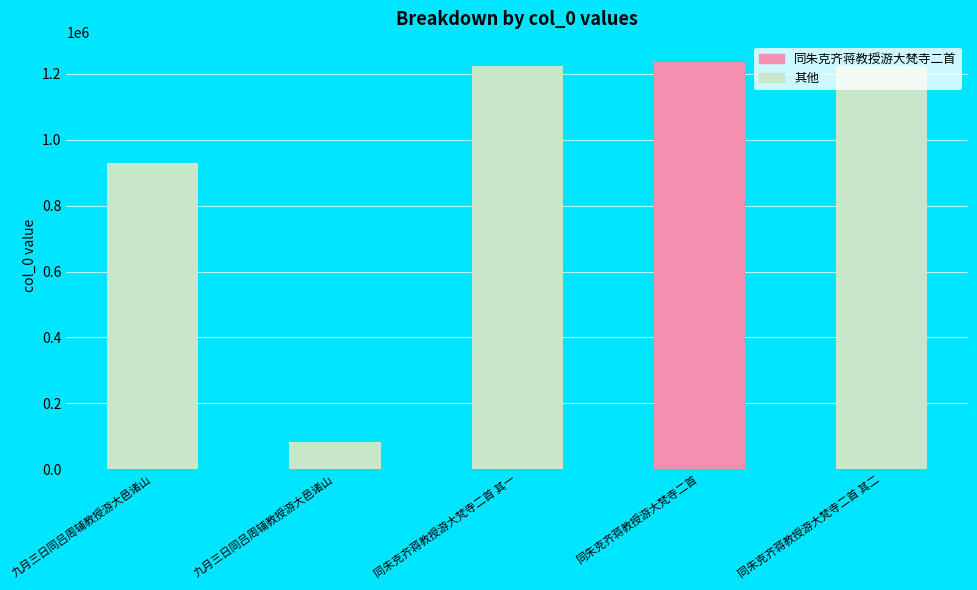

What is the sum of all values?

4694510